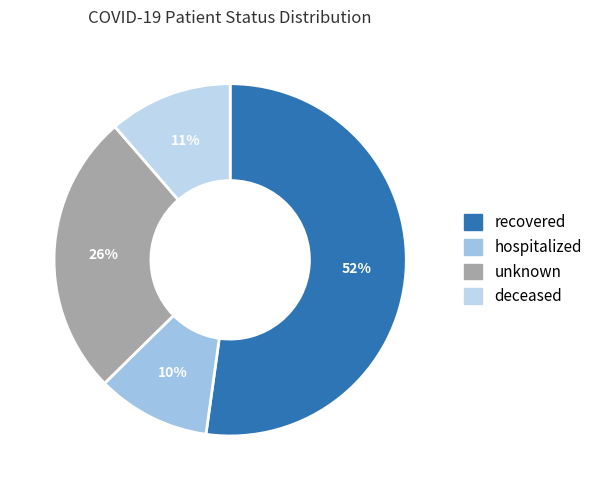

What portion of the pie excludes recovered?

47.8%